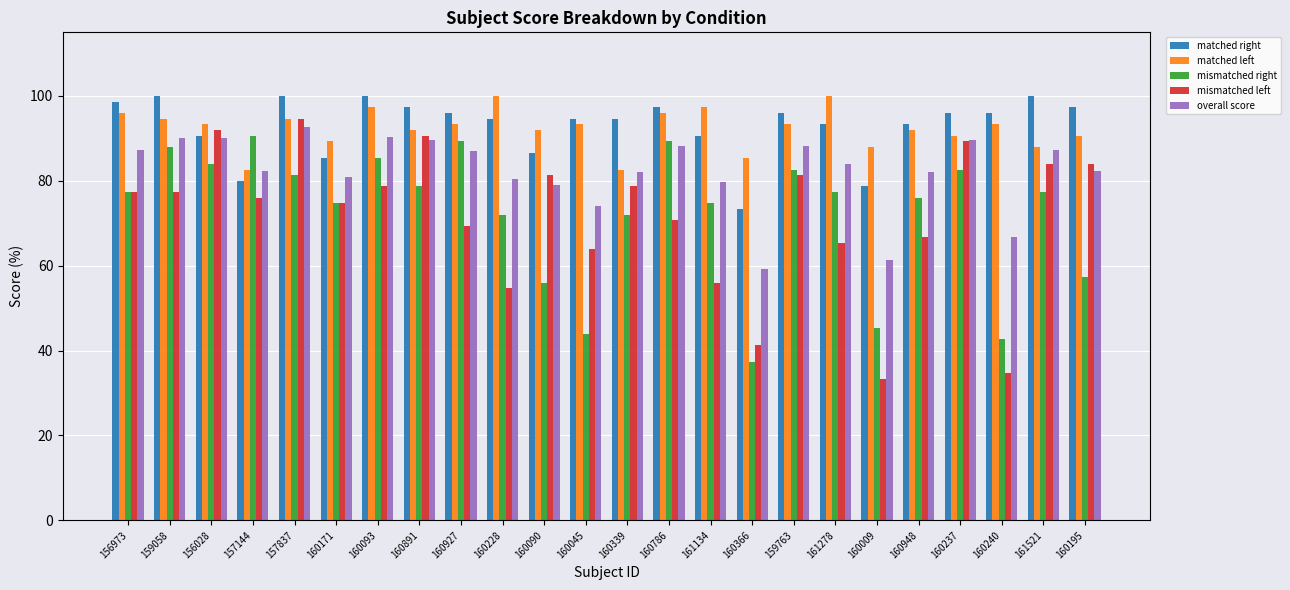

At which category is the sum across all series the highest?

157837